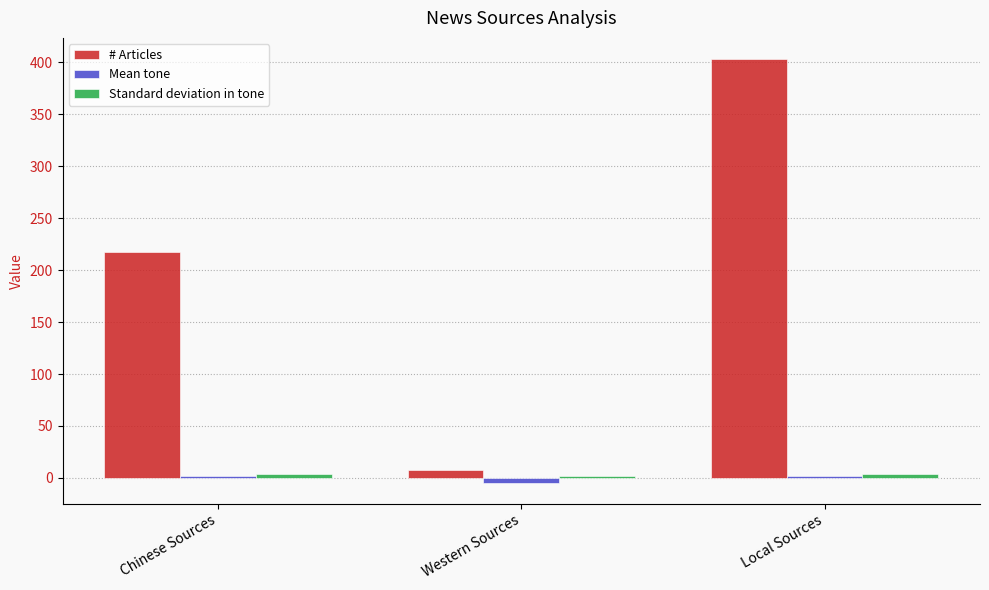

What is the maximum value shown in the chart?

403.0